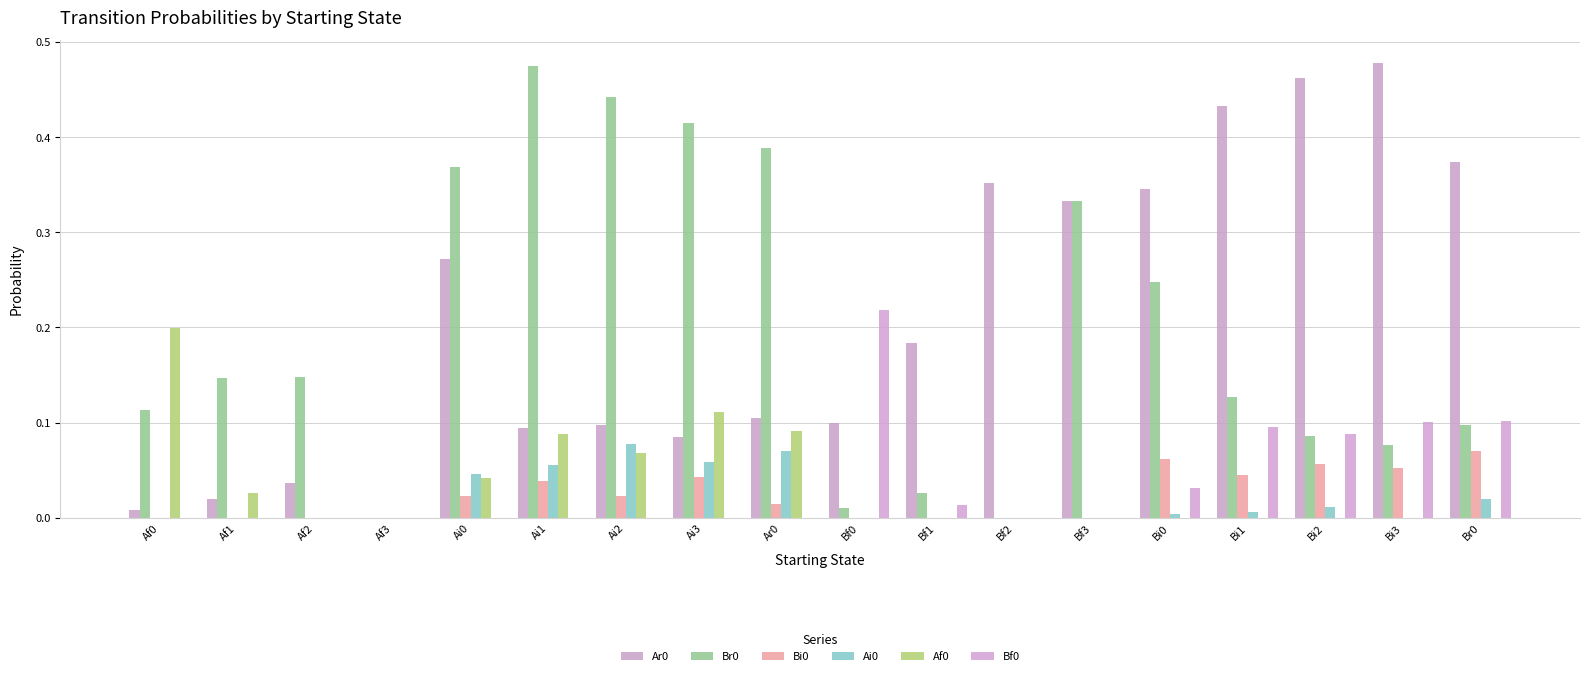

Reading left to right, list all the values displayed in this chart.

Ar0: 0.0	0.0	0.0	0.0	0.3	0.1	0.1	0.1	0.1	0.1	0.2	0.4	0.3	0.3	0.4	0.5	0.5	0.4
Br0: 0.1	0.1	0.1	0.0	0.4	0.5	0.4	0.4	0.4	0.0	0.0	0.0	0.3	0.2	0.1	0.1	0.1	0.1
Bi0: 0.0	0.0	0.0	0.0	0.0	0.0	0.0	0.0	0.0	0.0	0.0	0.0	0.0	0.1	0.0	0.1	0.1	0.1
Ai0: 0.0	0.0	0.0	0.0	0.0	0.1	0.1	0.1	0.1	0.0	0.0	0.0	0.0	0.0	0.0	0.0	0.0	0.0
Af0: 0.2	0.0	0.0	0.0	0.0	0.1	0.1	0.1	0.1	0.0	0.0	0.0	0.0	0.0	0.0	0.0	0.0	0.0
Bf0: 0.0	0.0	0.0	0.0	0.0	0.0	0.0	0.0	0.0	0.2	0.0	0.0	0.0	0.0	0.1	0.1	0.1	0.1